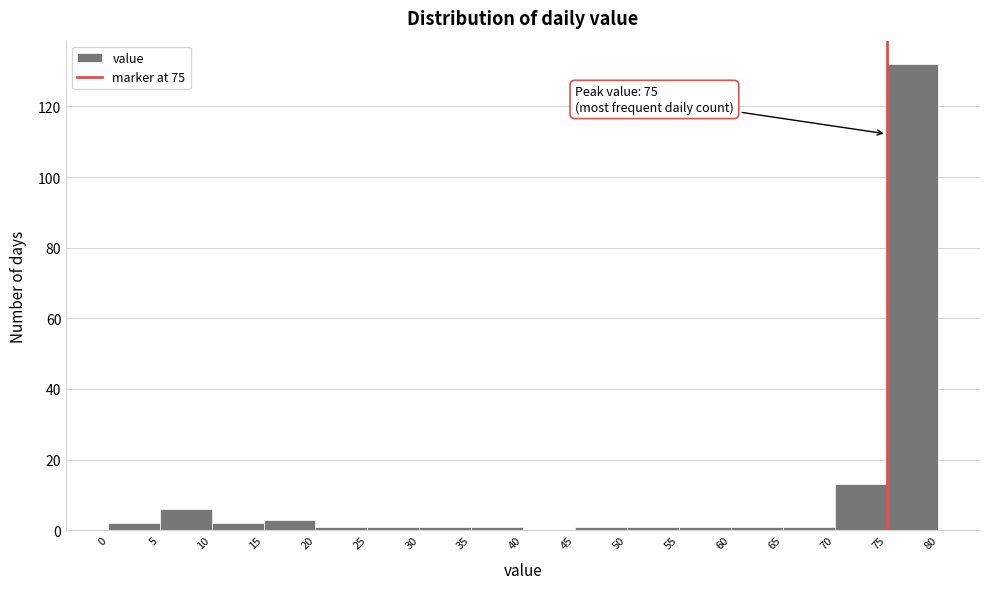

Which range on the x-axis has the tallest bar?

75 to 80